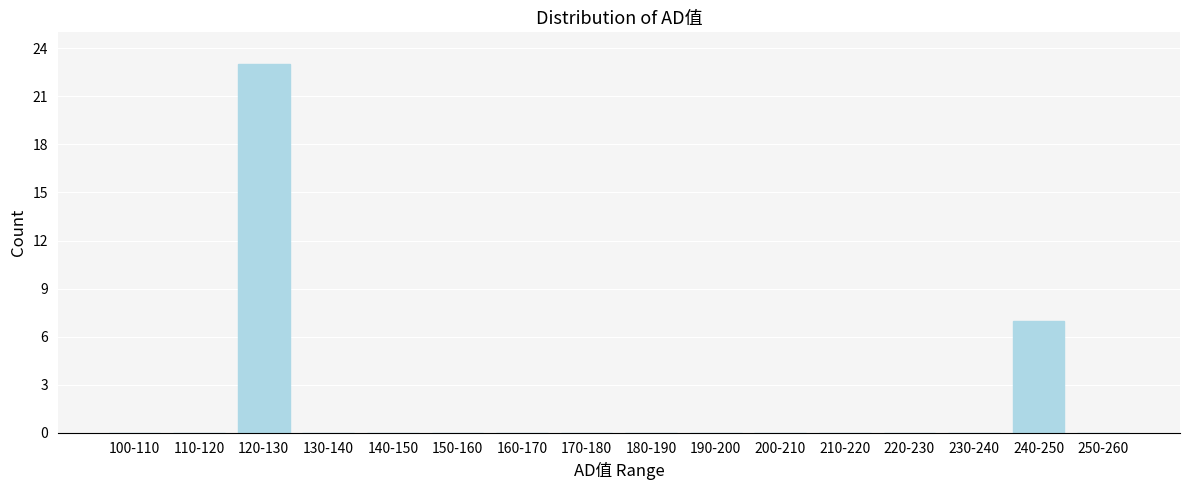

Reading left to right, extract all data points from this chart.

100-110=0	110-120=0	120-130=23	130-140=0	140-150=0	150-160=0	160-170=0	170-180=0	180-190=0	190-200=0	200-210=0	210-220=0	220-230=0	230-240=0	240-250=7	250-260=0